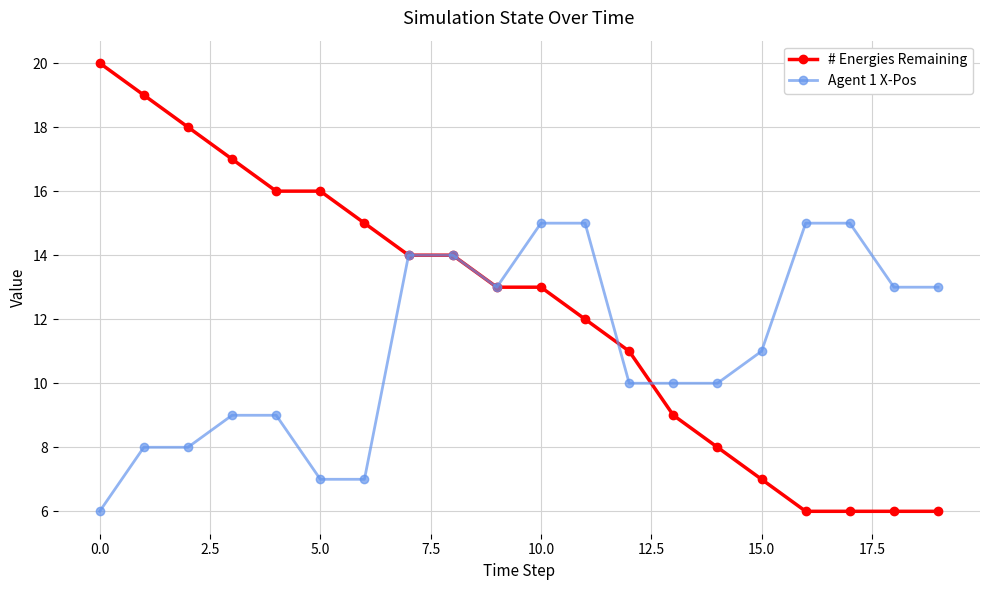

Does the chart have visible grid lines?

Yes